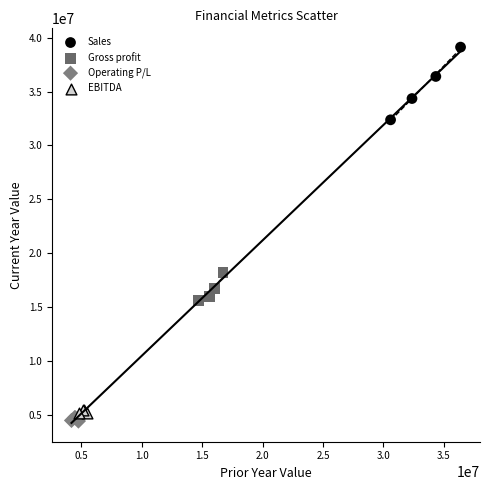

Which series reaches the maximum Y coordinate?

Sales